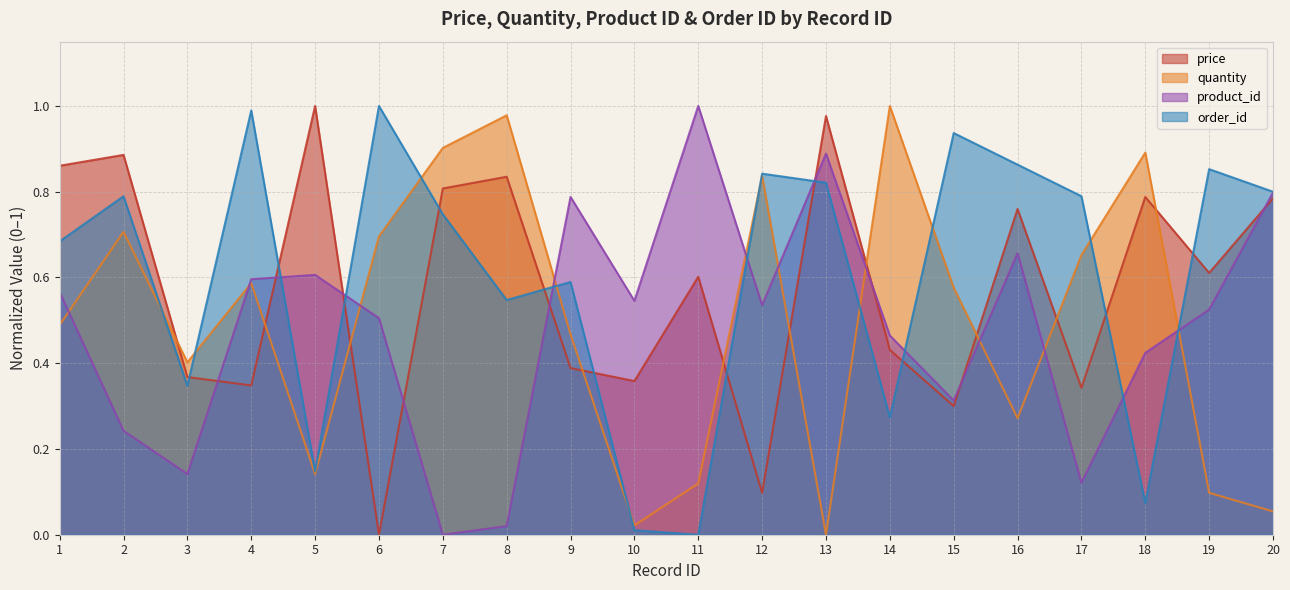

Count the number of categories in the chart.

20